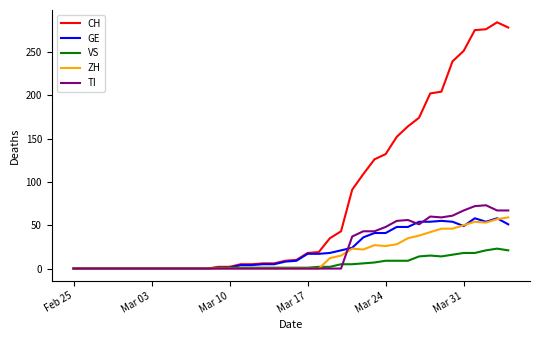

What is the maximum value shown in the chart?

284